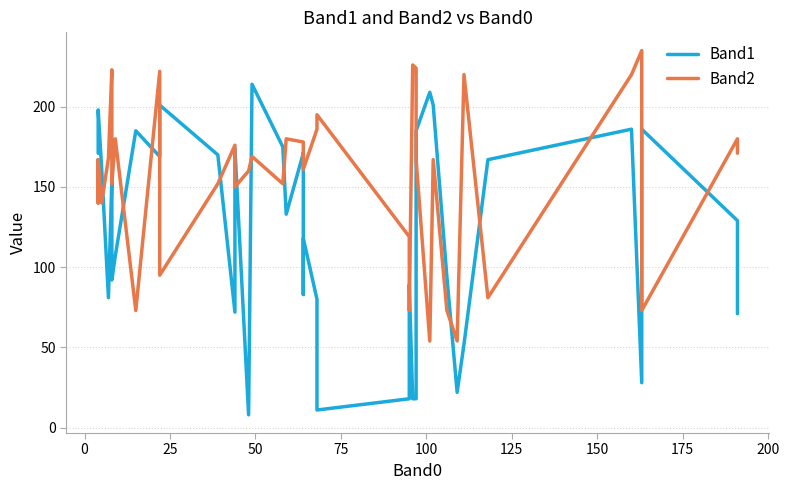

What is the highest value of the Band2 series?

235